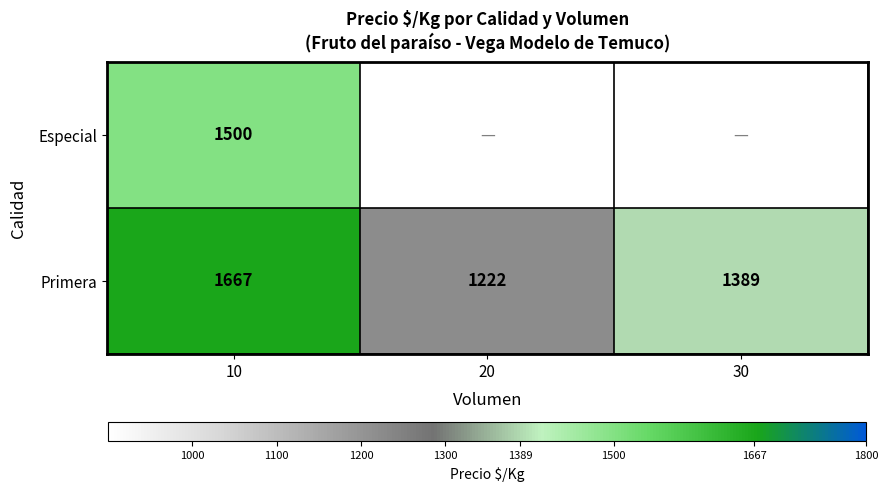

How many values in the Primera series are below 1389?

1